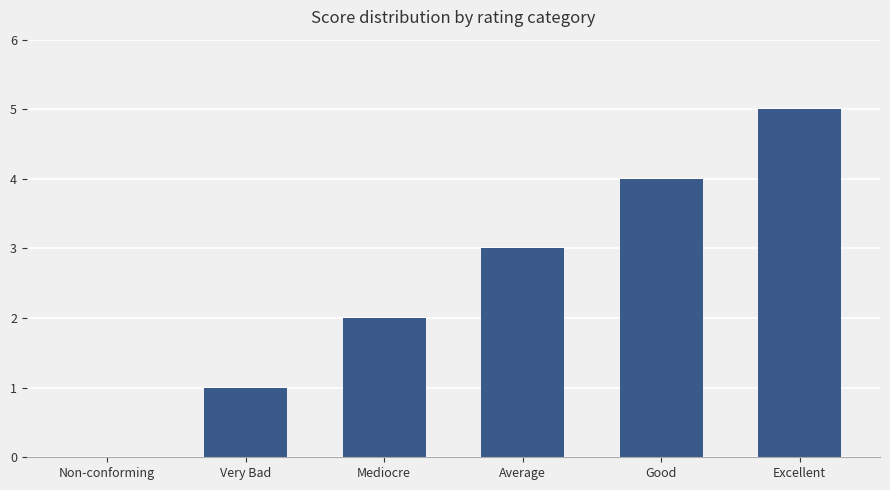

What is the change in value from Mediocre to Excellent?

+3